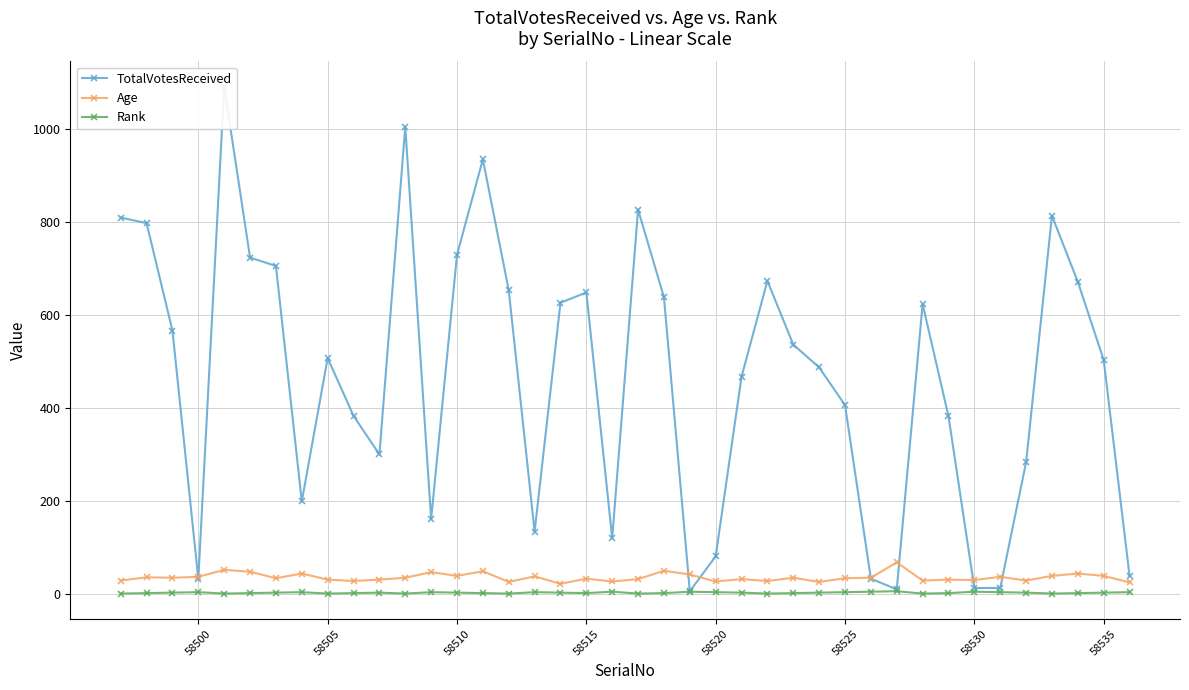

True or false: Age has more than 1 interior local peaks.

True